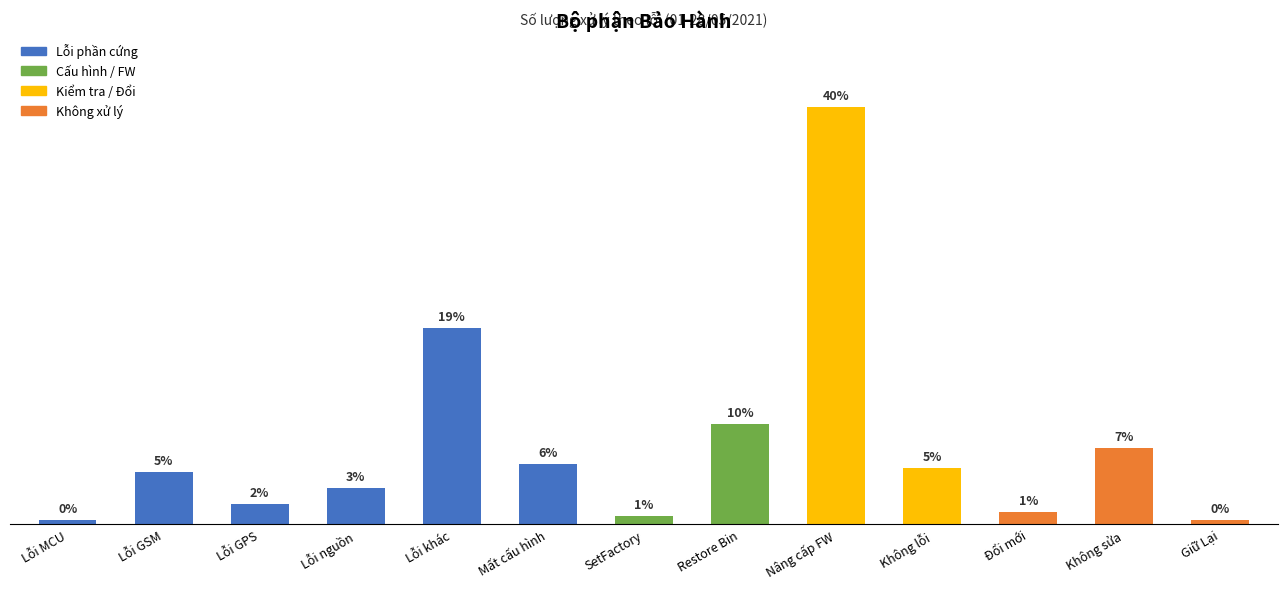

What is the label of the 8th bar from the left?

Restore Bin